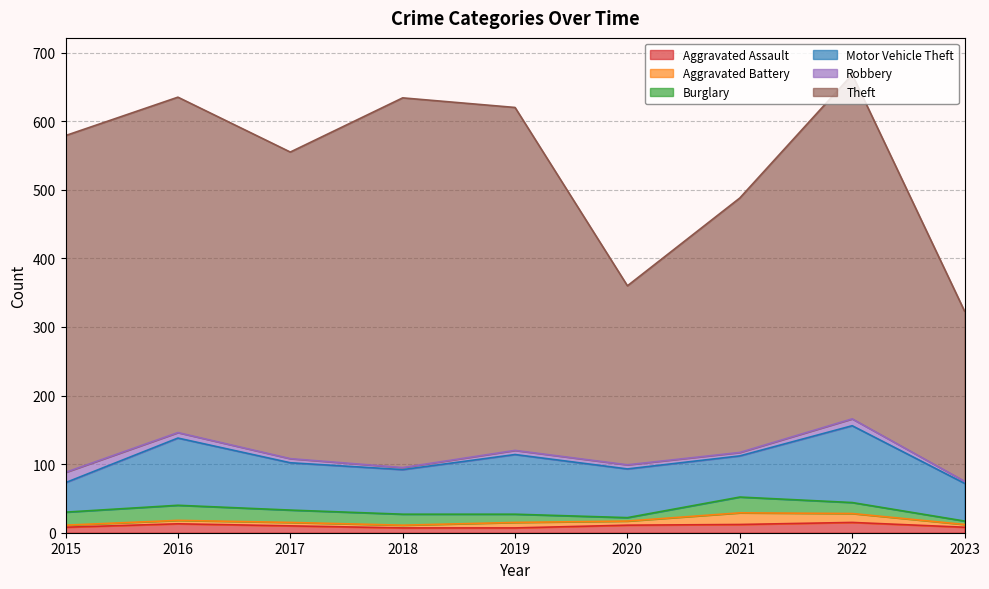

Which series has the largest range (max minus min)?

Theft